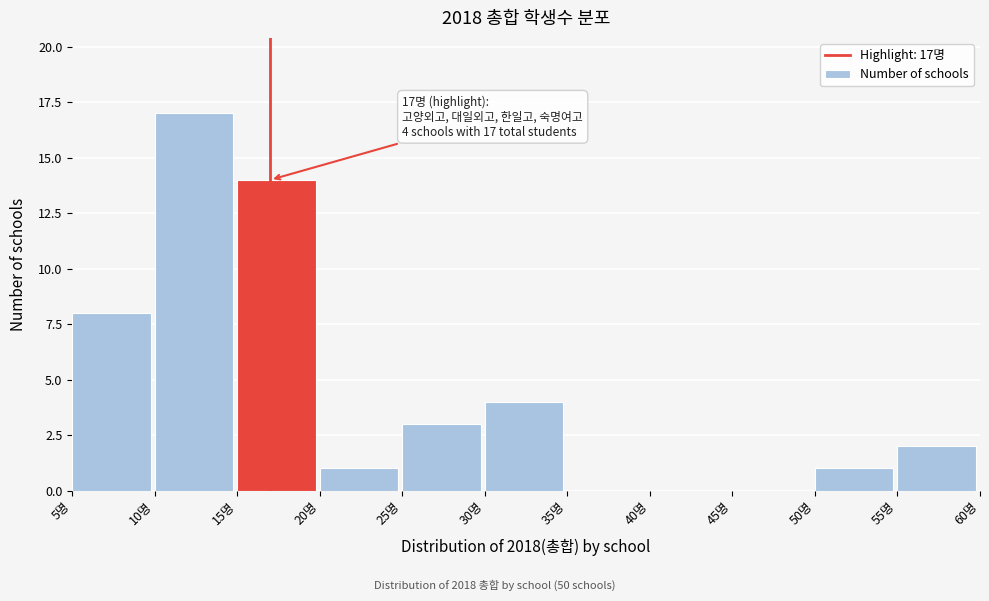

Which range on the x-axis has the tallest bar?

10 to 15